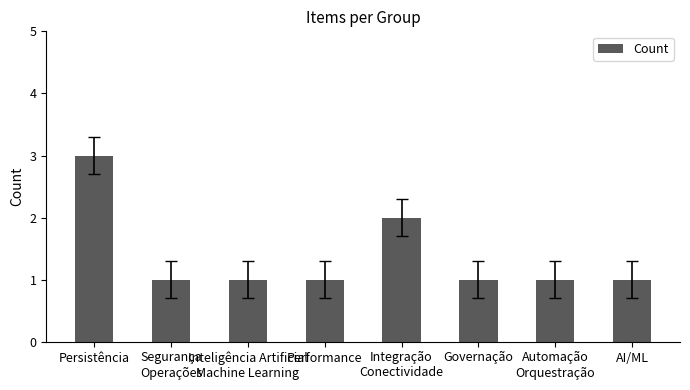

Which category has the highest value across all series?

Persistência